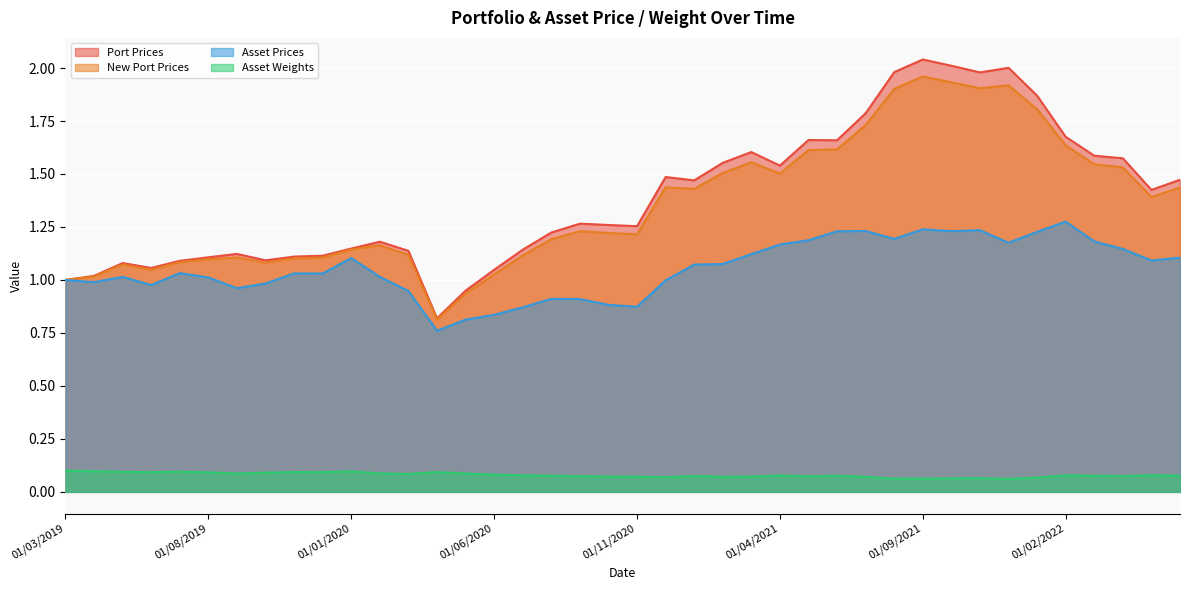

Between 01/07/2020 and 01/04/2022, which is larger?

01/04/2022